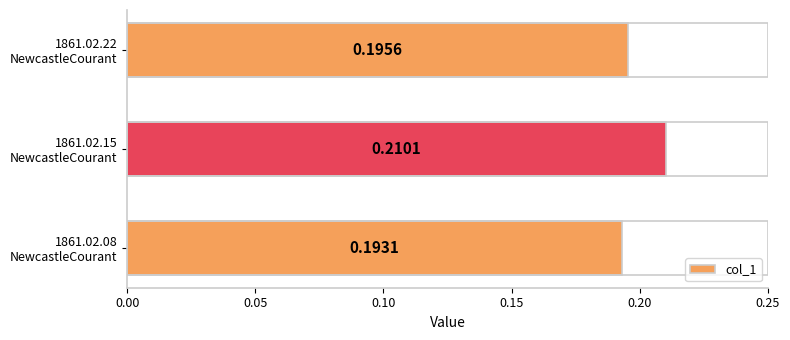

What is the sum of all values?

0.6